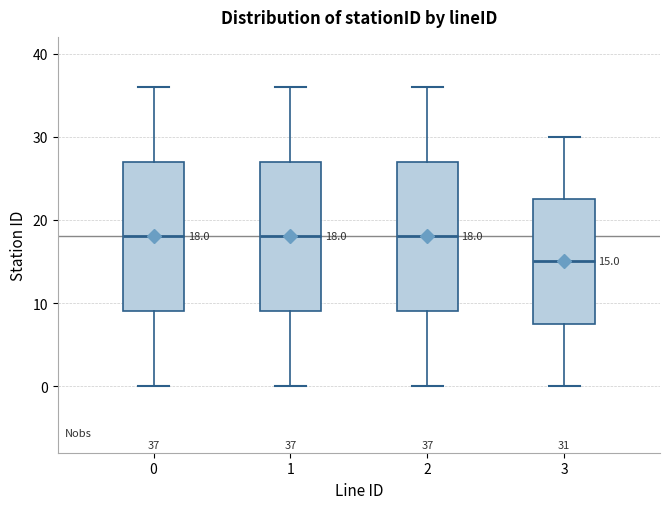

Which box's median line is the lowest?

3